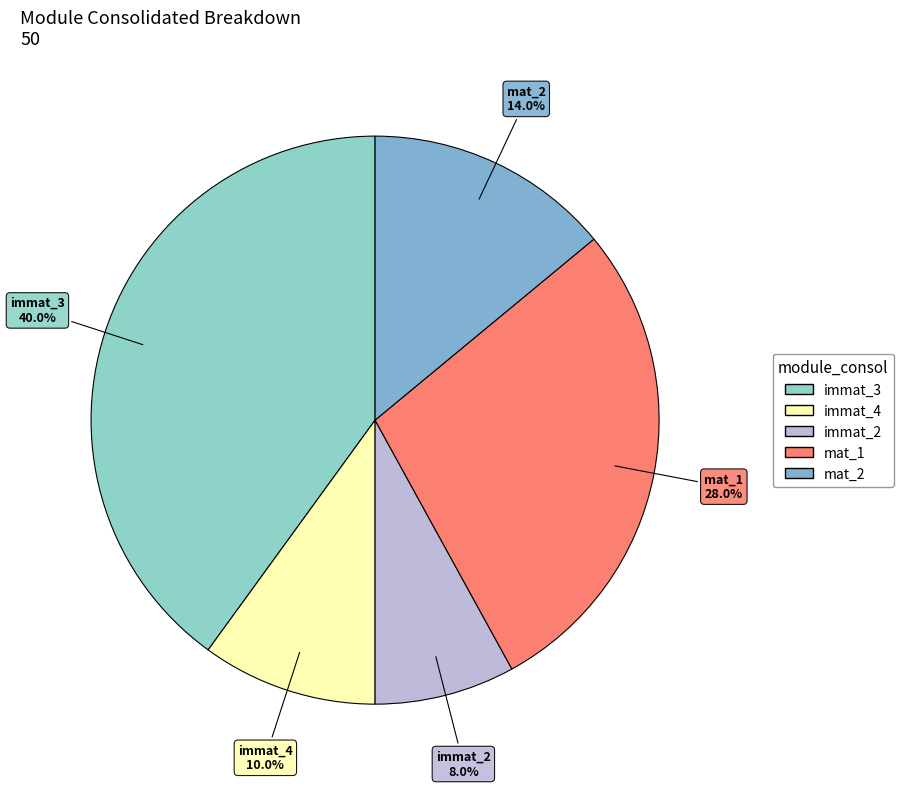

Does any single category account for the majority?

No